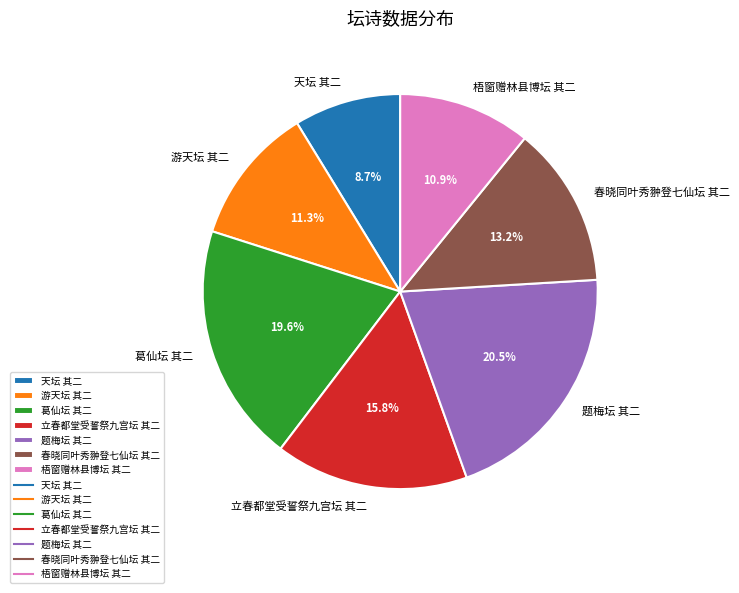

What is the largest slice in the pie chart?

题梅坛 其二